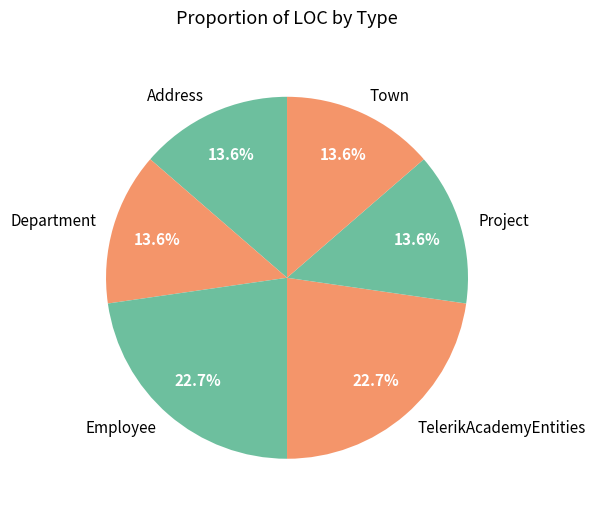

Approximately how many times larger is the value at Department compared to Town?

1.0